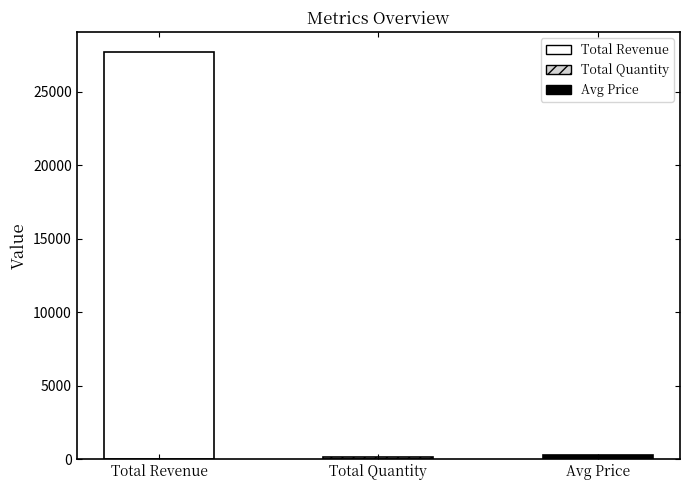

What is the smallest value displayed?

150.0